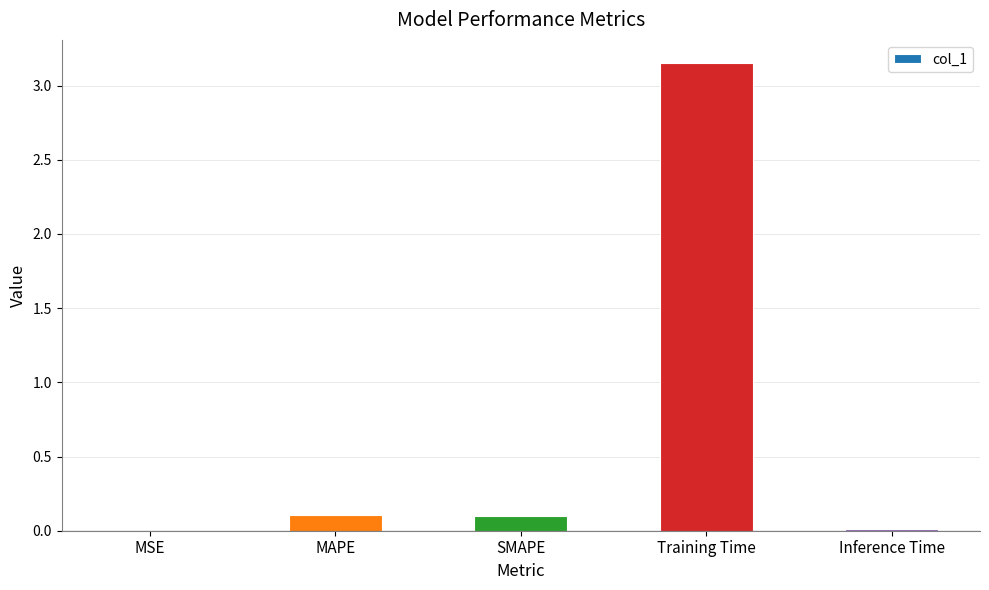

What is the change in value from SMAPE to Training Time?

+3.1